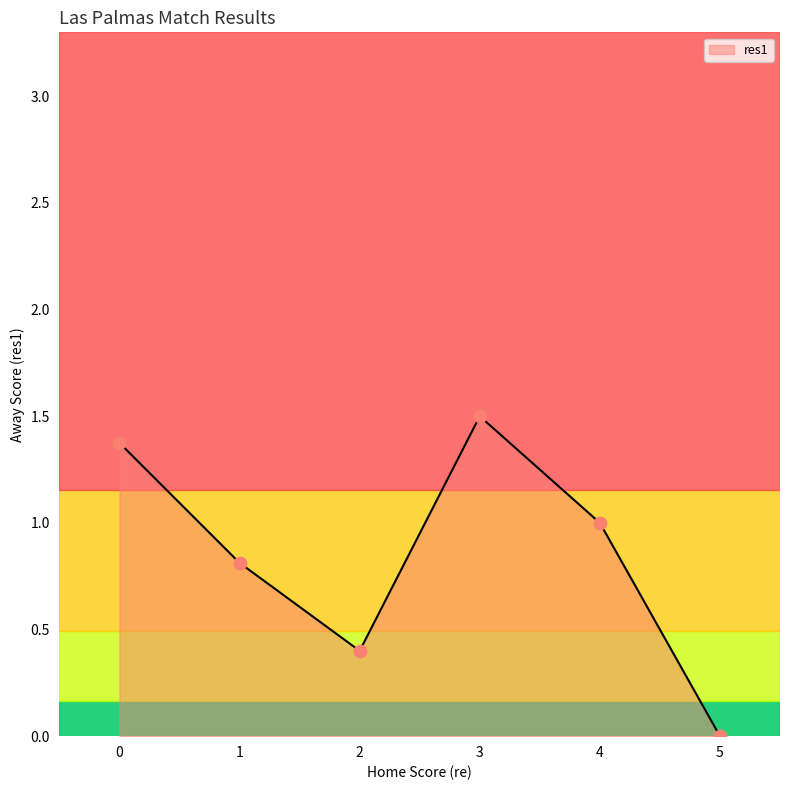

What is the change in value from 0 to 5?

-1.4